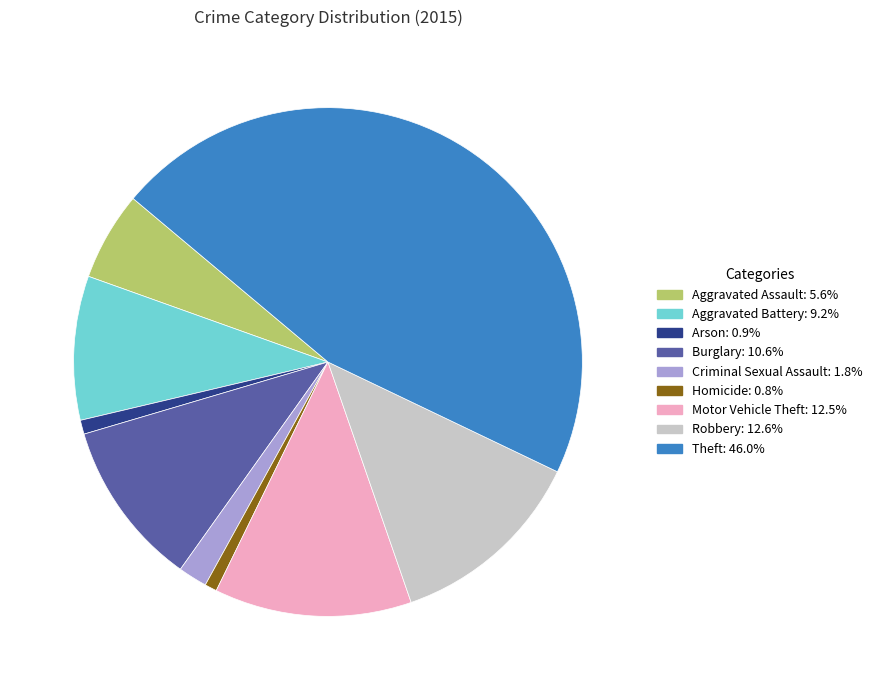

Does any single category account for the majority?

No